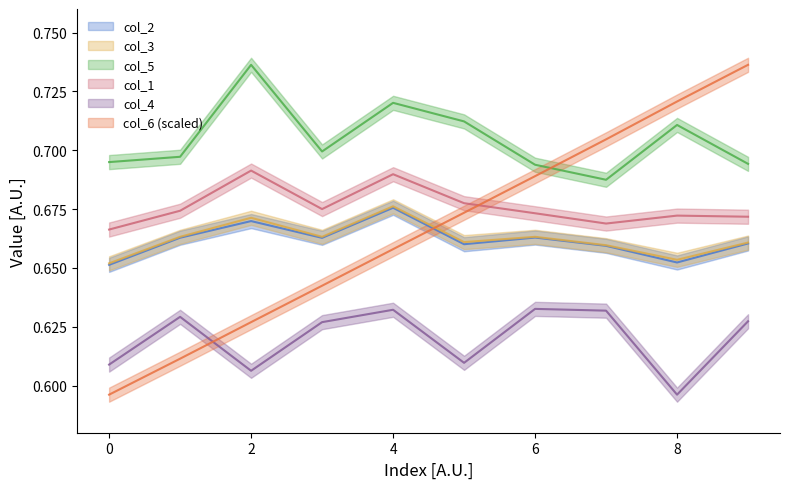

Where is the first local minimum for col_5?

3